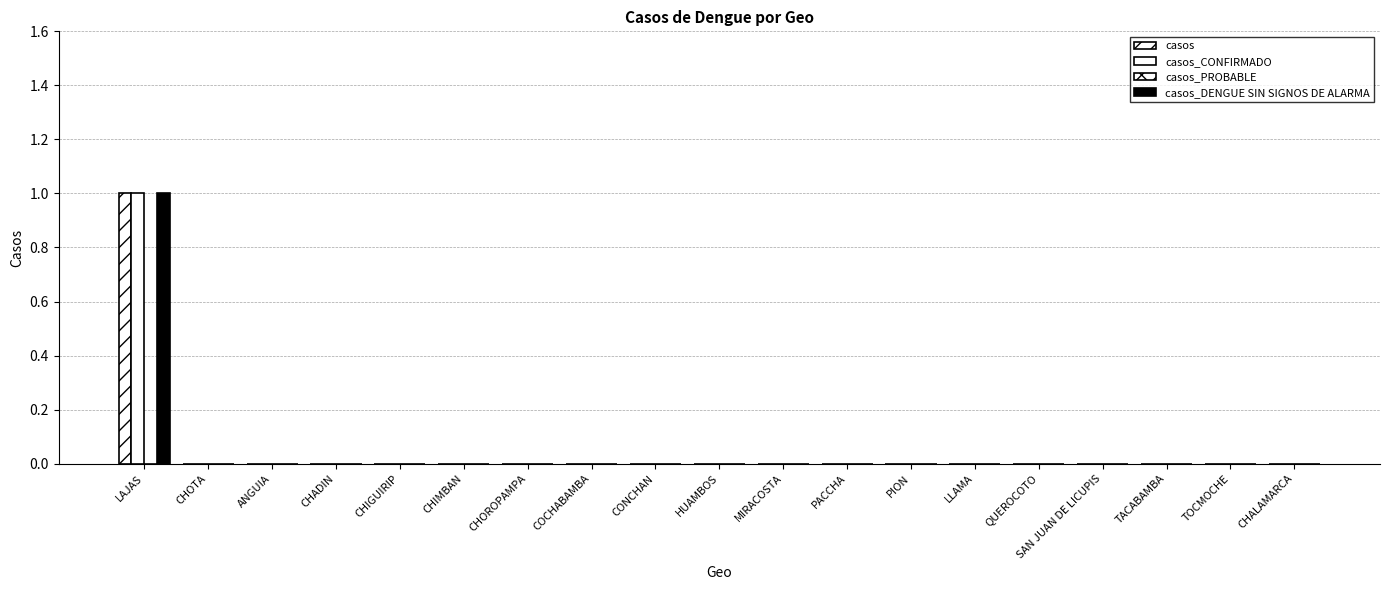

What is the label of the 15th bar from the left?

QUEROCOTO